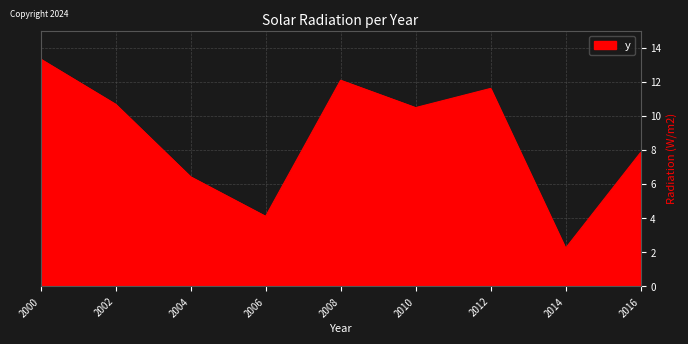

Where does the data first go above 10?

2000